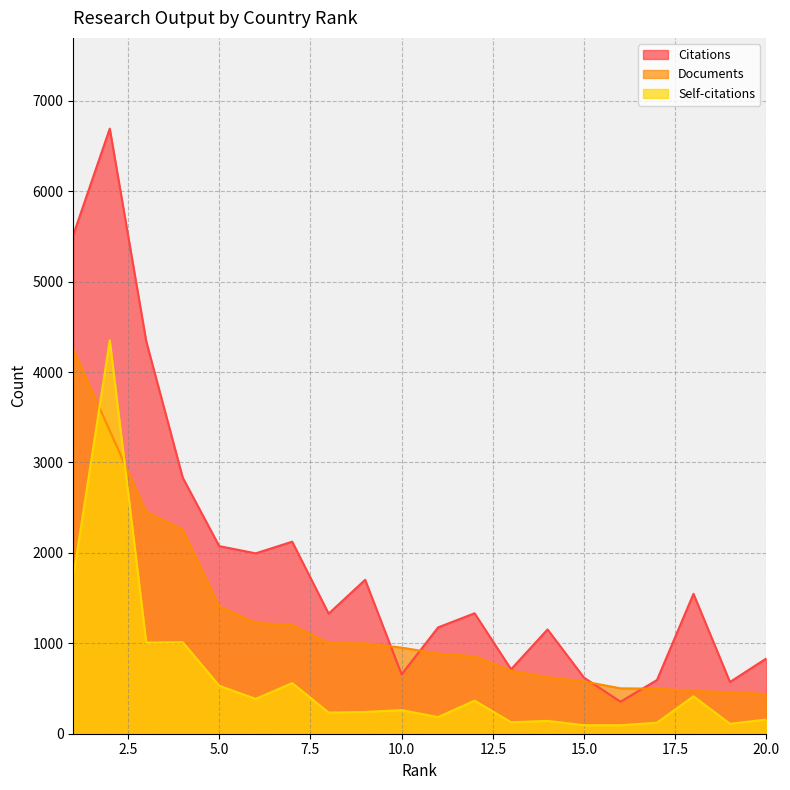

What is the minimum value for Self-citations?

94